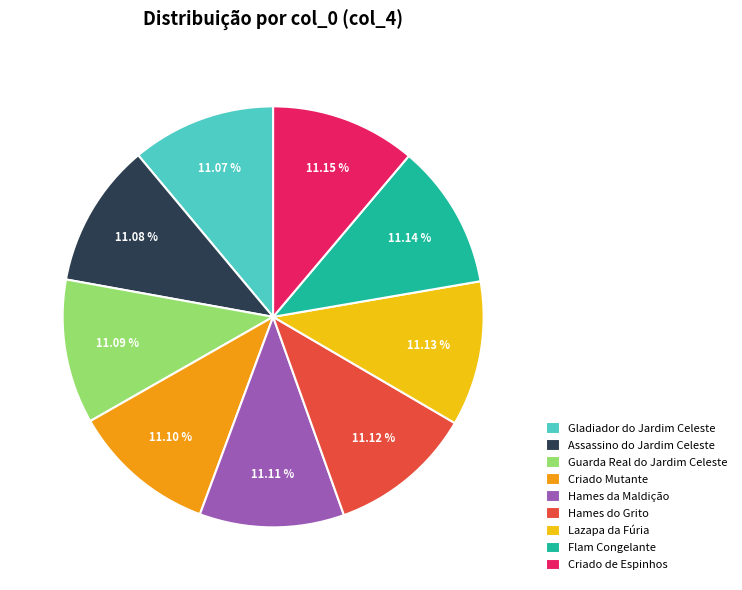

How much of the chart is everything except Assassino do Jardim Celeste?

88.9%